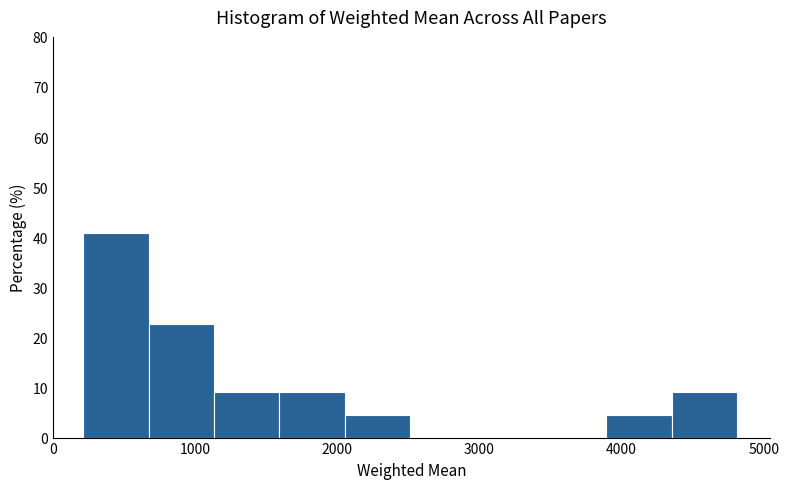

Reading left to right, list every bar in this chart as the range it spans on the x-axis followed by its height. Neither the bar edges nor the heights are printed on the chart, so give them approximately, as read against the axes.

200 to 700: 41
700 to 1100: 23
1100 to 1600: 9
1600 to 2100: 9
2100 to 2500: 5
2500 to 3000: 0
3000 to 3400: 0
3400 to 3900: 0
3900 to 4400: 5
4400 to 4800: 9